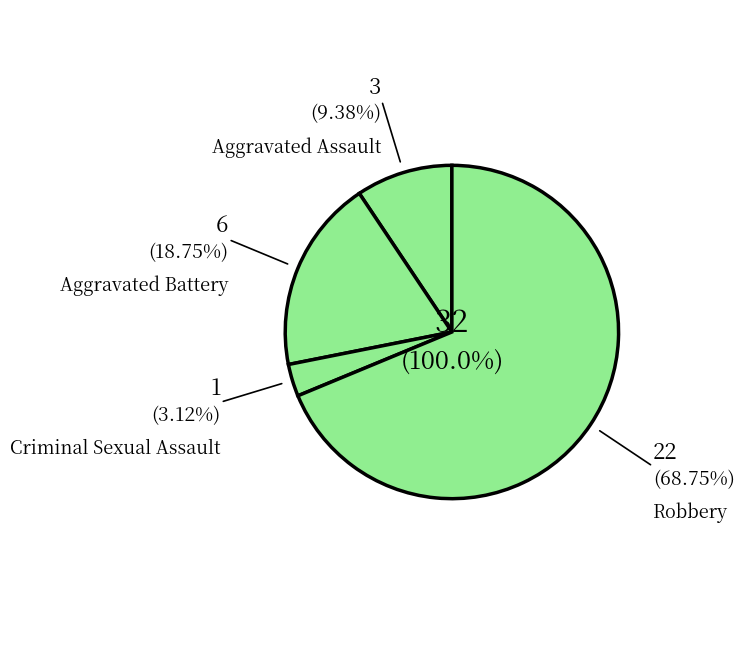

What percentage is NOT represented by Criminal Sexual Assault?

96.9%